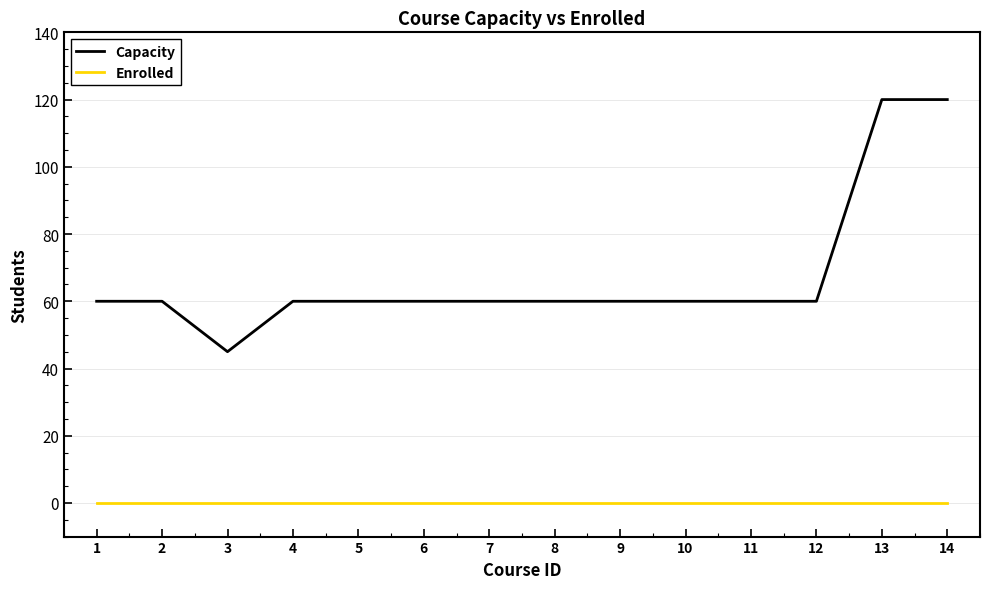

Reading left to right, extract all data points from this chart.

Capacity: 60	60	45	60	60	60	60	60	60	60	60	60	120	120
Enrolled: 0	0	0	0	0	0	0	0	0	0	0	0	0	0